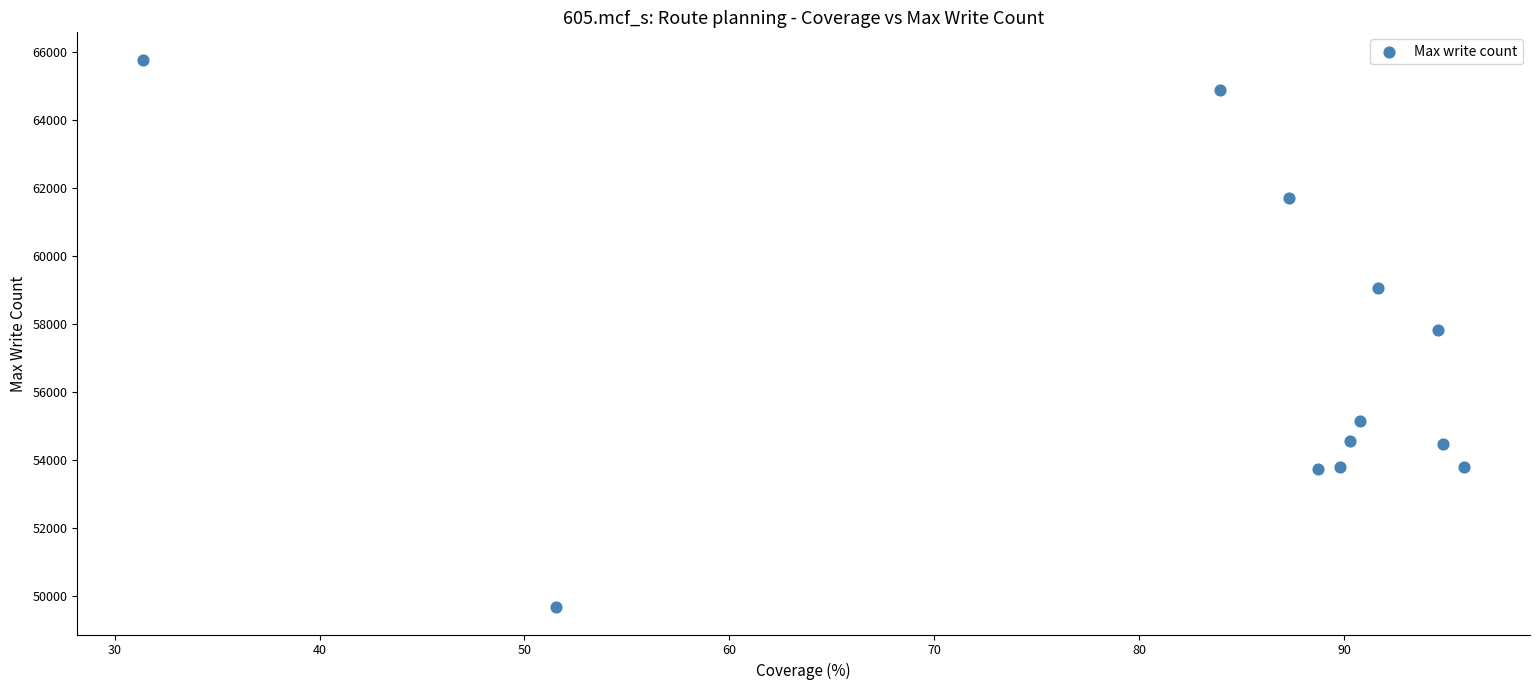

What is the average Y value?

57025